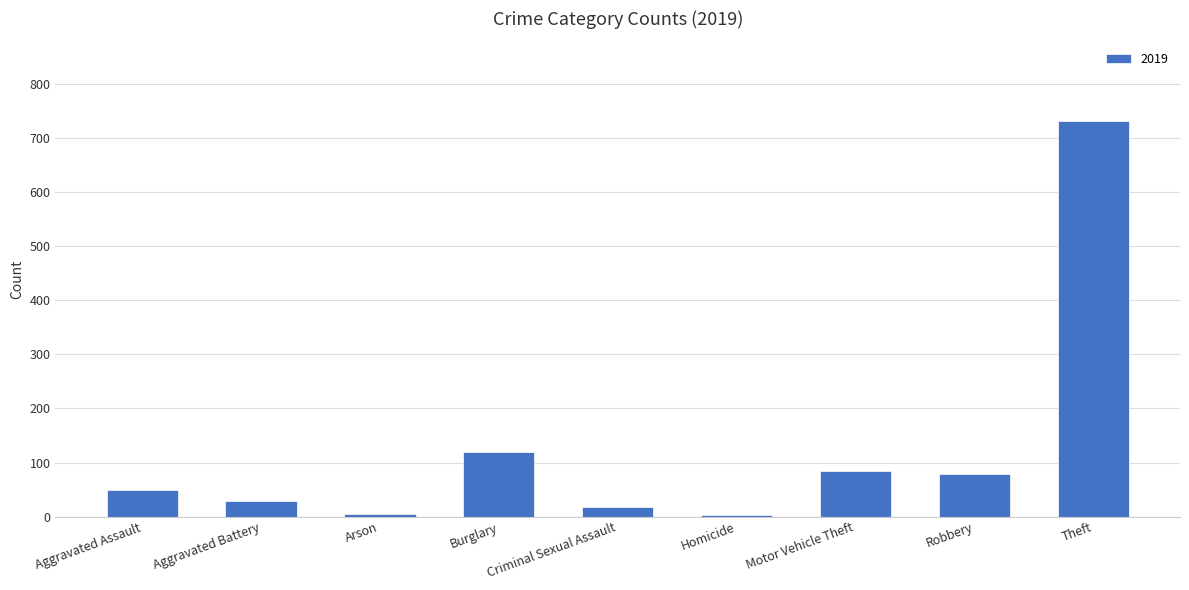

Is it true that the value at Criminal Sexual Assault is 18?

True